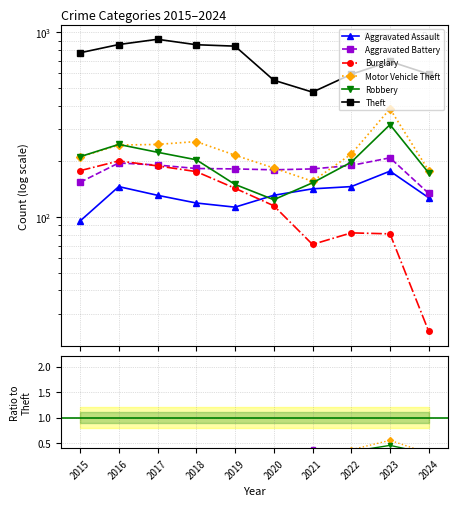

What is the maximum value for Theft?

916.0